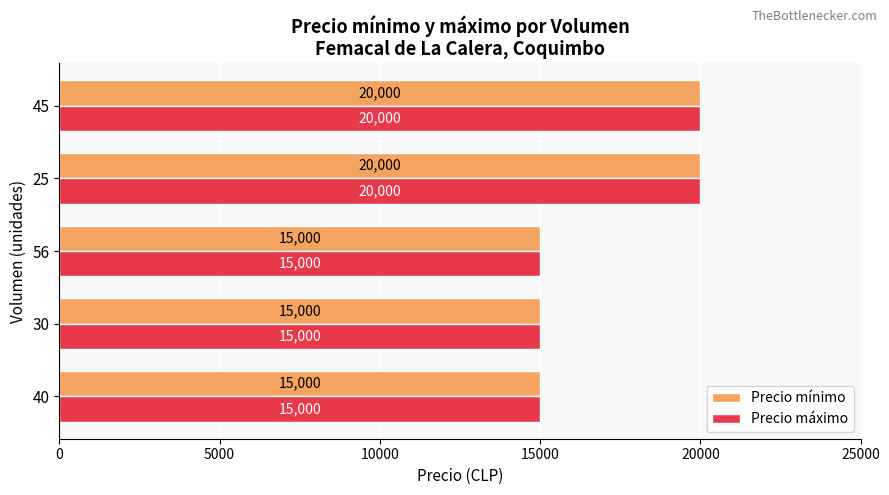

How many series are shown in this chart?

2